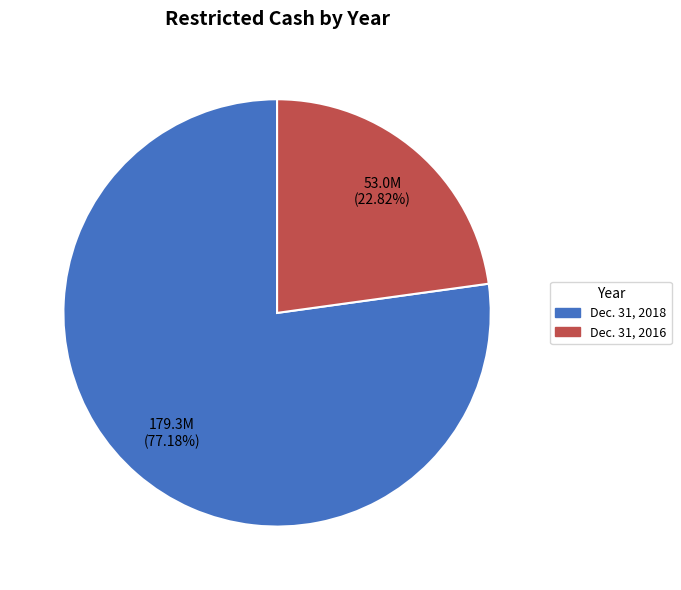

The Dec. 31, 2016 slice represents 23% of the pie. True or false?

True